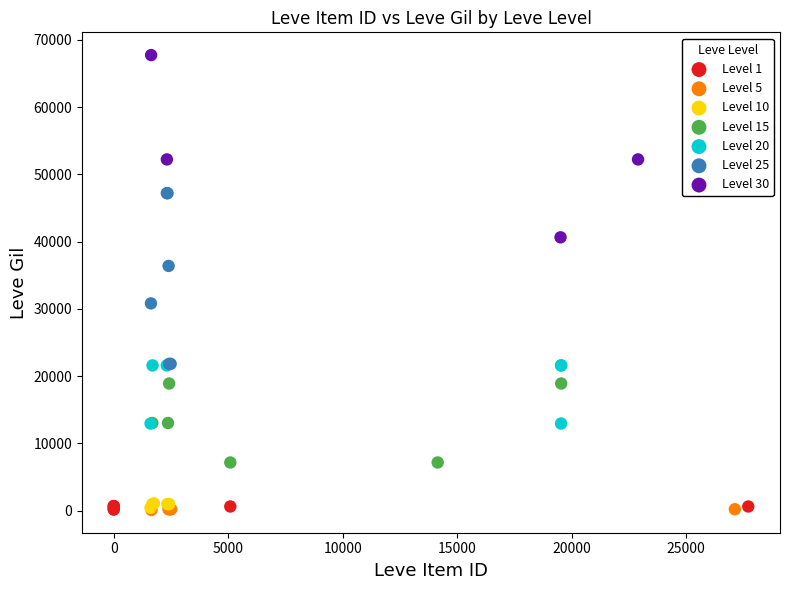

Which series contains the highest Y value?

Level 30